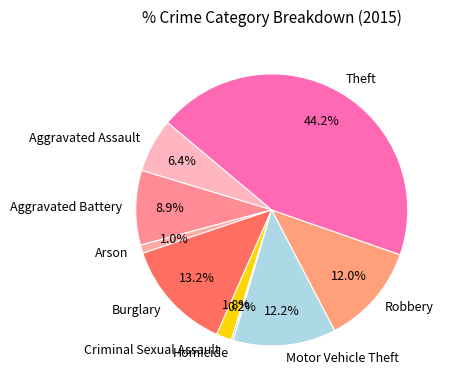

Is there any slice that represents more than half of the pie?

No